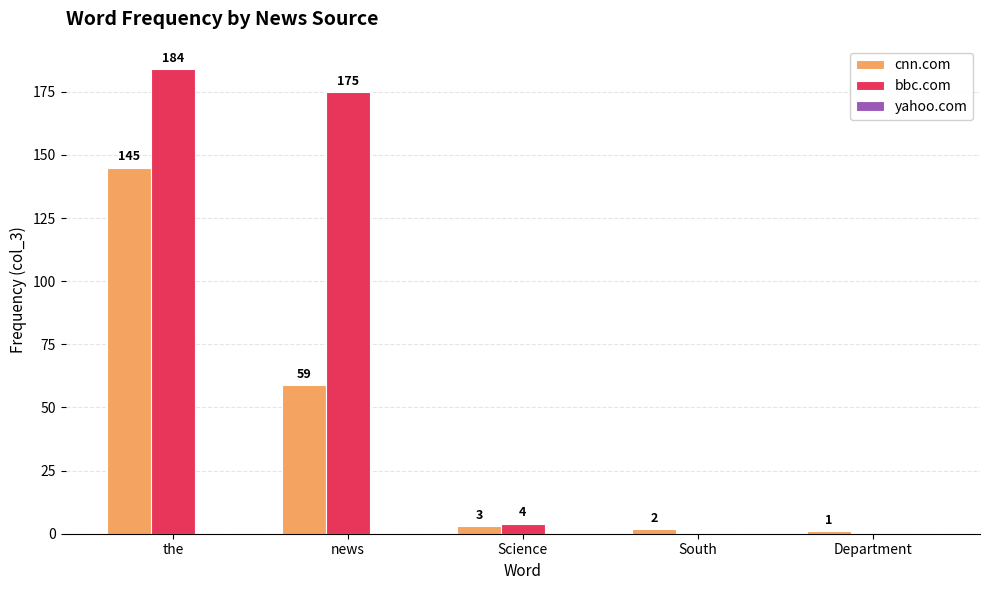

Which series changed the most between the and South?

bbc.com